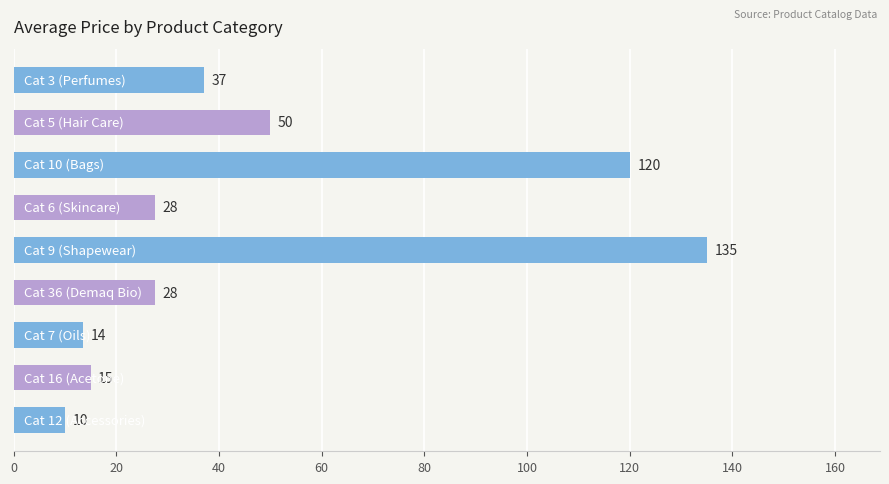

Count the number of categories in the chart.

9